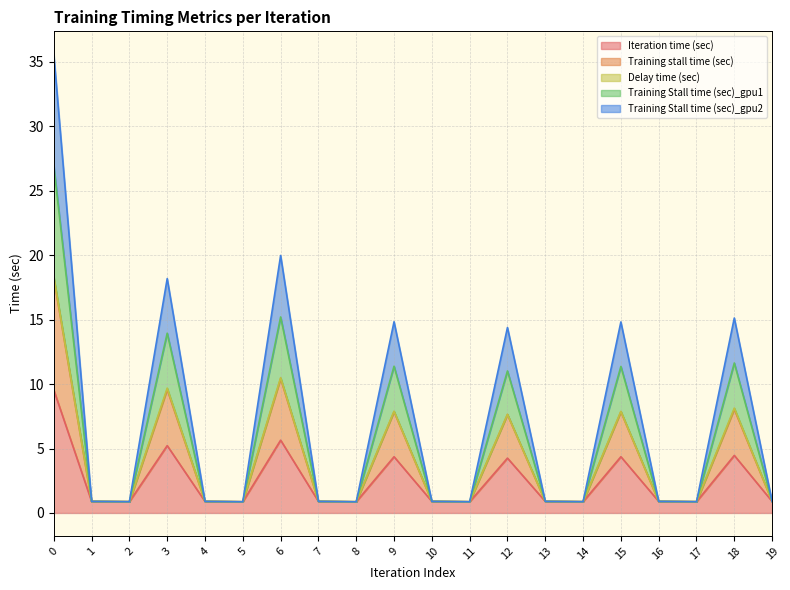

True or false: Training Stall time (sec)_gpu2 has a value of 1.4 at 16.

False